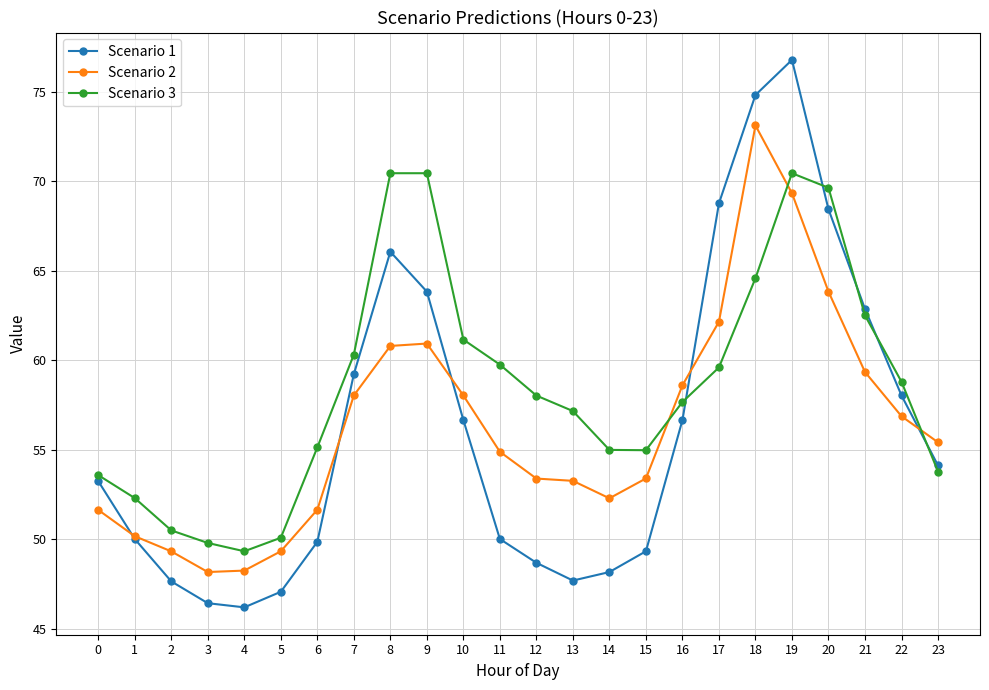

How many lines are shown in the chart?

3